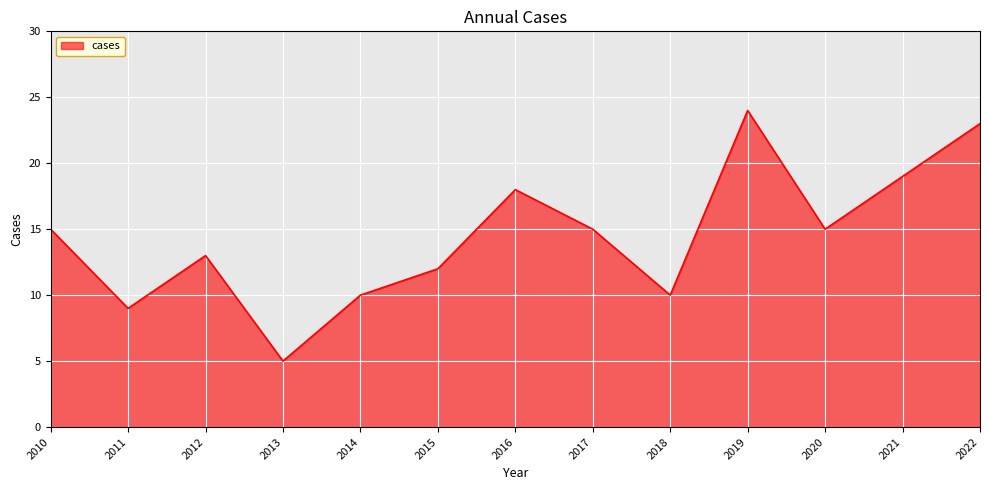

How many interior local valleys (lower than both neighbors) does the data have?

4